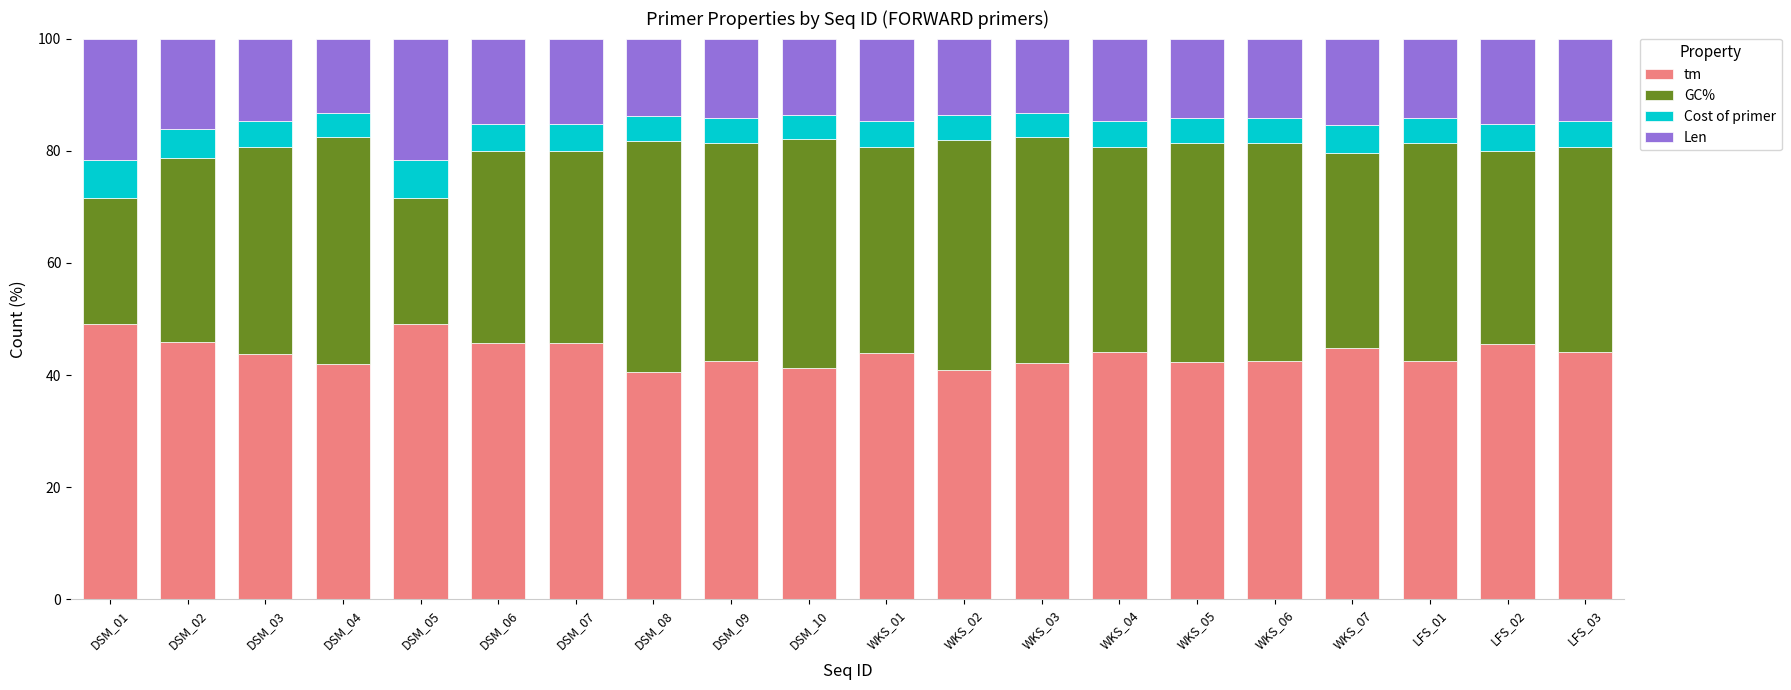

What is the total value across all series at WKS_06?

100.0